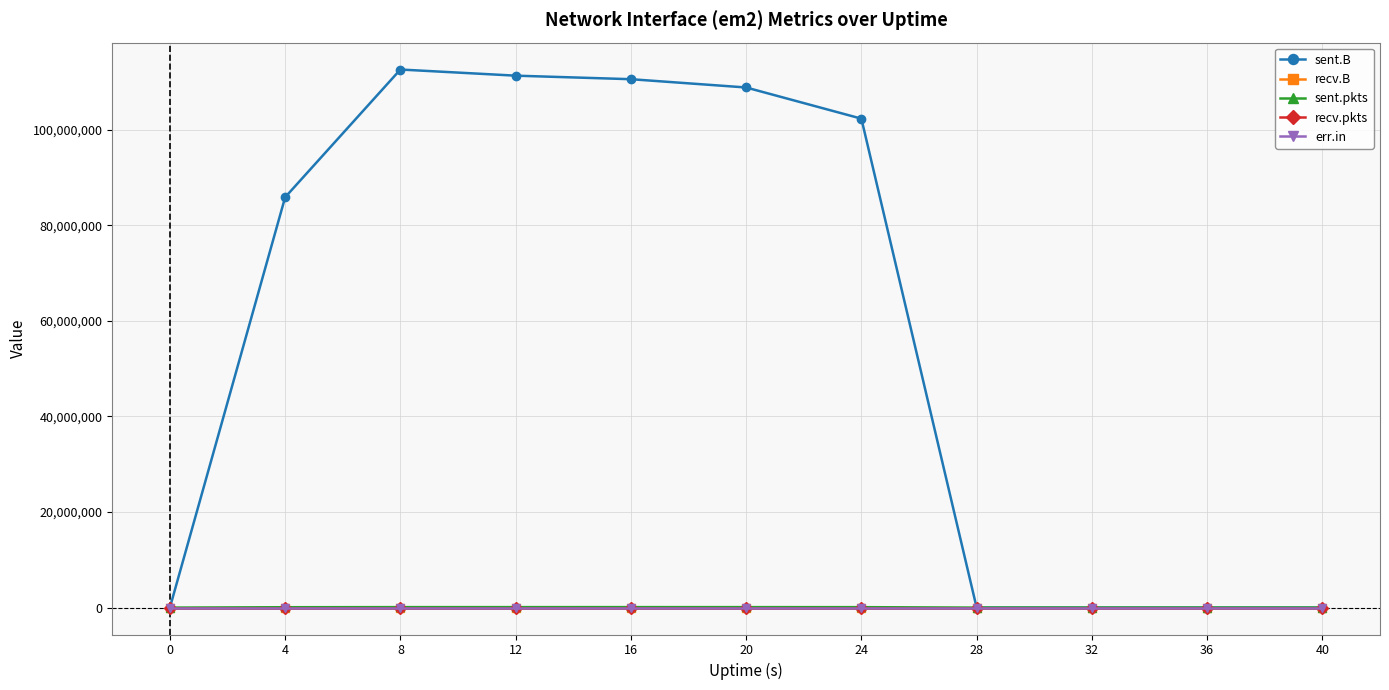

Reading right to left, what are all the values shown in this chart?

sent.B: 0	0	0	0	102299521	108825171	110557942	111298059	112582283	85860580	0
recv.B: 0	0	0	0	0	0	0	0	0	0	0
sent.pkts: 0	0	0	0	91591	98215	101037	99360	99490	79115	0
recv.pkts: 0	0	0	0	0	0	0	0	0	0	0
err.in: 0	0	0	0	0	0	0	0	0	0	0